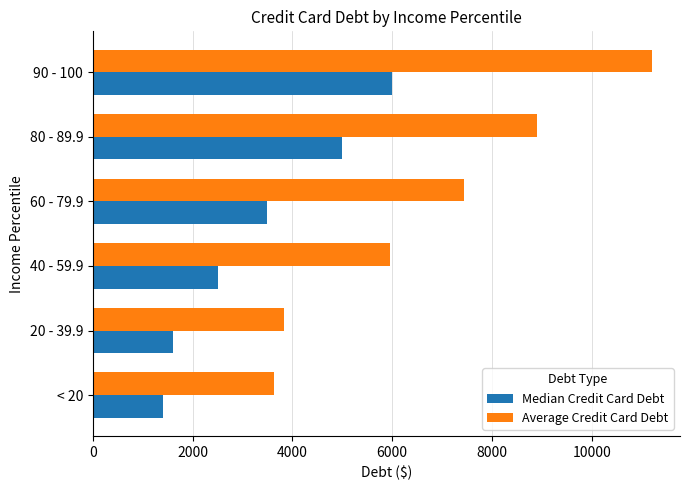

Which series has the widest spread of values?

Average Credit Card Debt